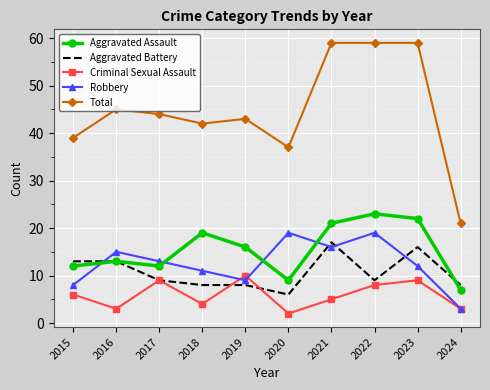

What is the lowest value of the Aggravated Battery series?

6